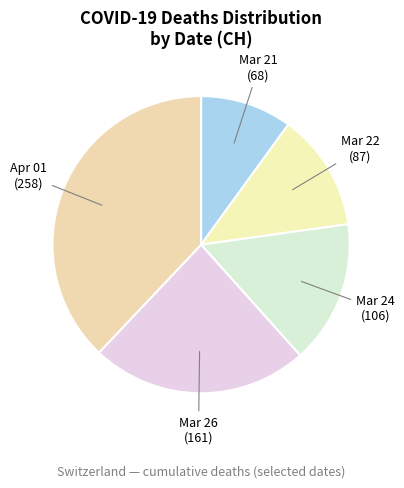

Is there any slice that represents more than half of the pie?

No